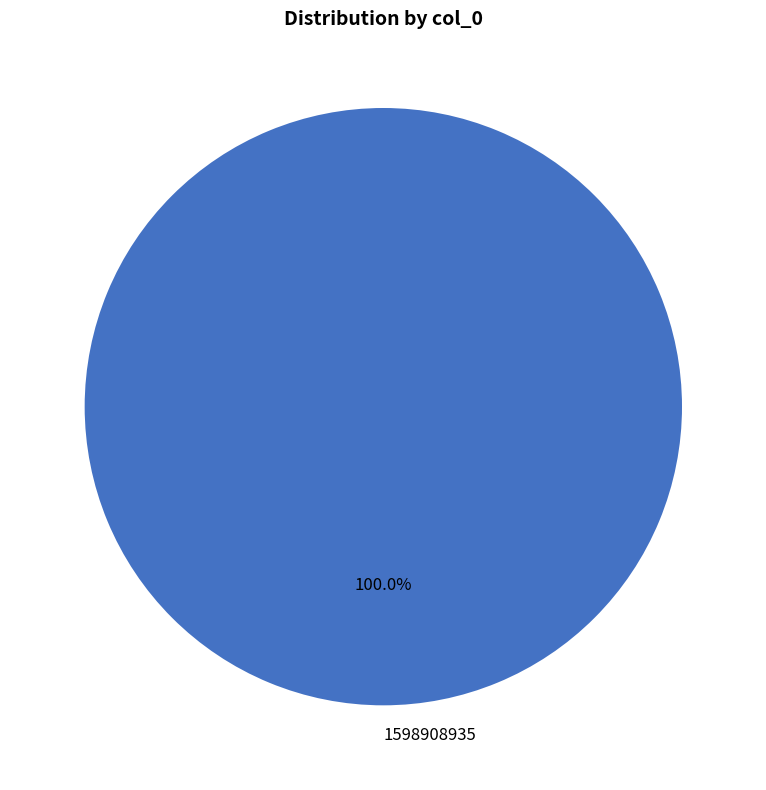

Count the number of slices in the pie.

1